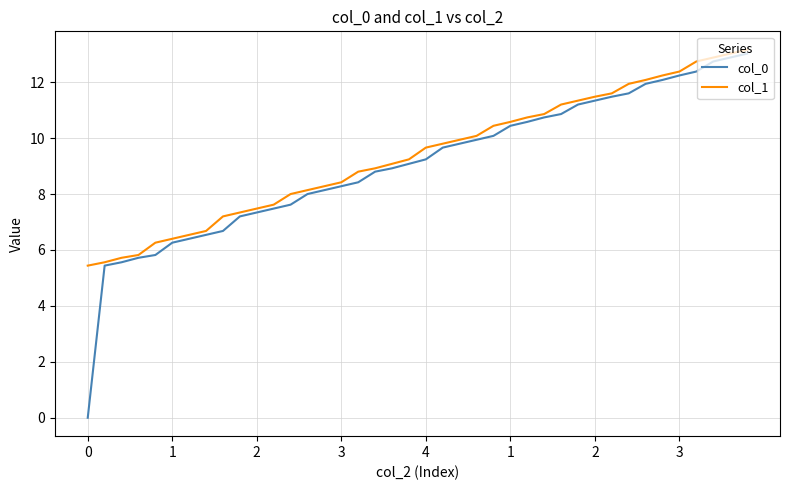

Which series has the largest range (max minus min)?

col_0